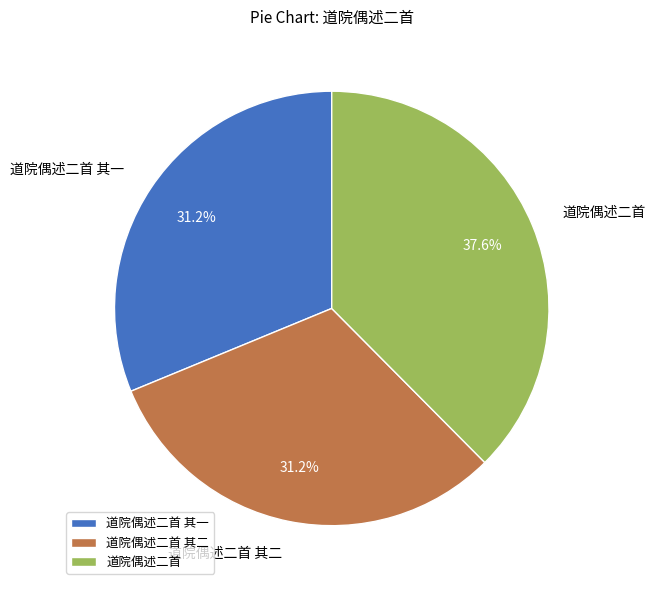

Do 道院偶述二首 and 道院偶述二首 其一 together represent more than half of the pie?

Yes